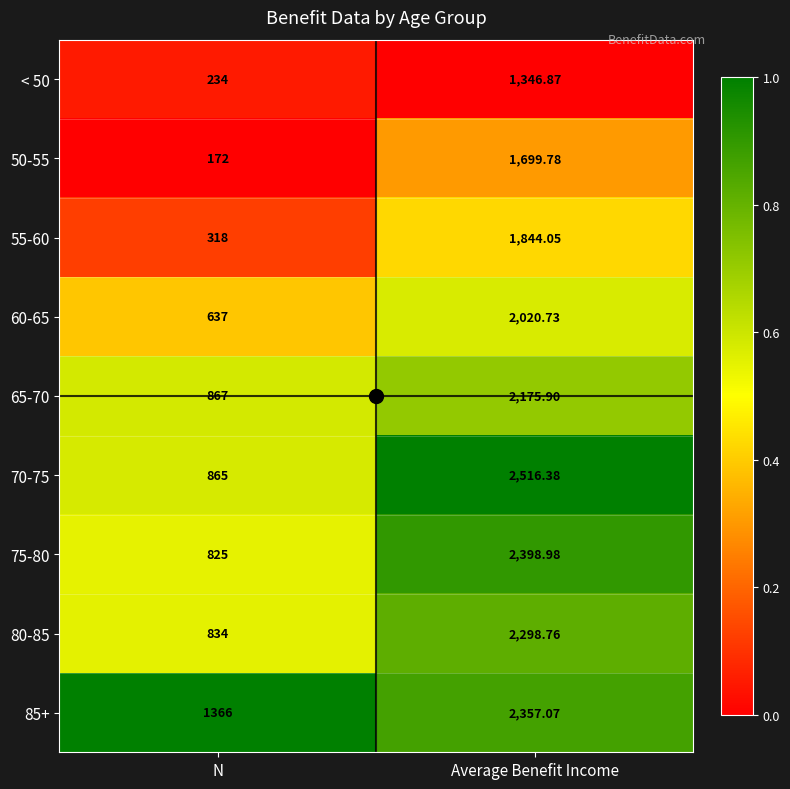

List the labels in order of 60-65 value, smallest first.

N, Average Benefit Income